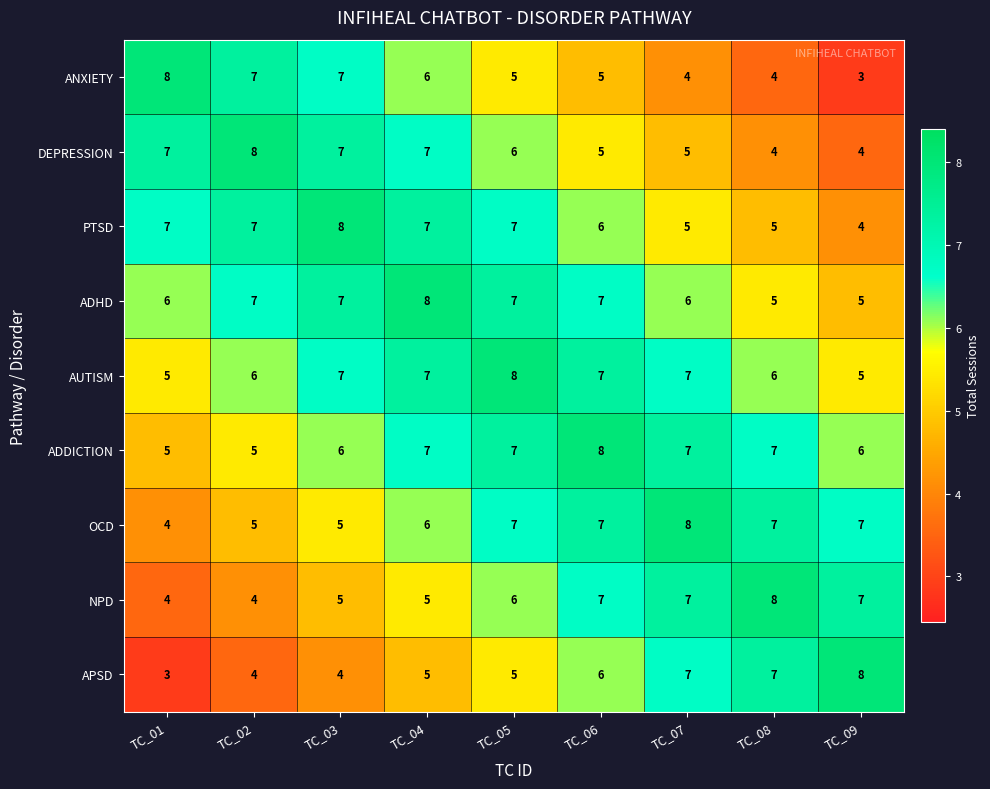

The ADHD series shows 7 at TC_05. True or false?

True